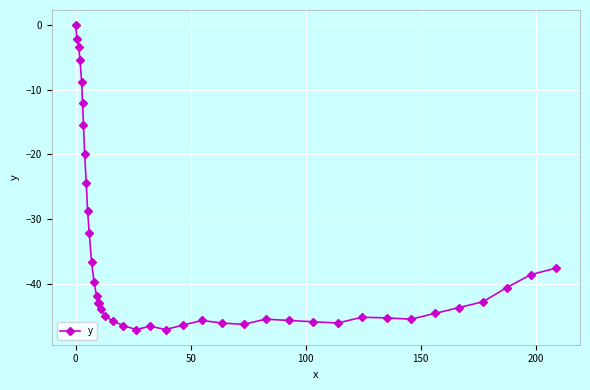

What is the value of the 34th point from the left?

-45.5